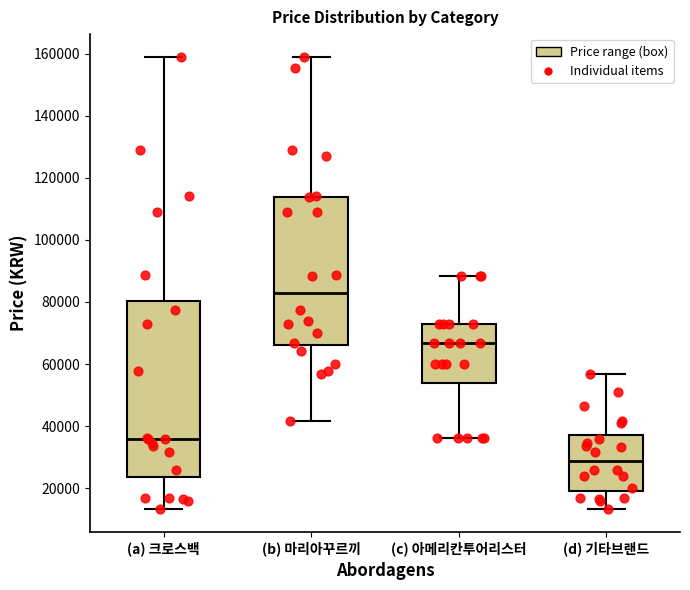

Which box's median line is the highest?

(b) 마리아꾸르끼